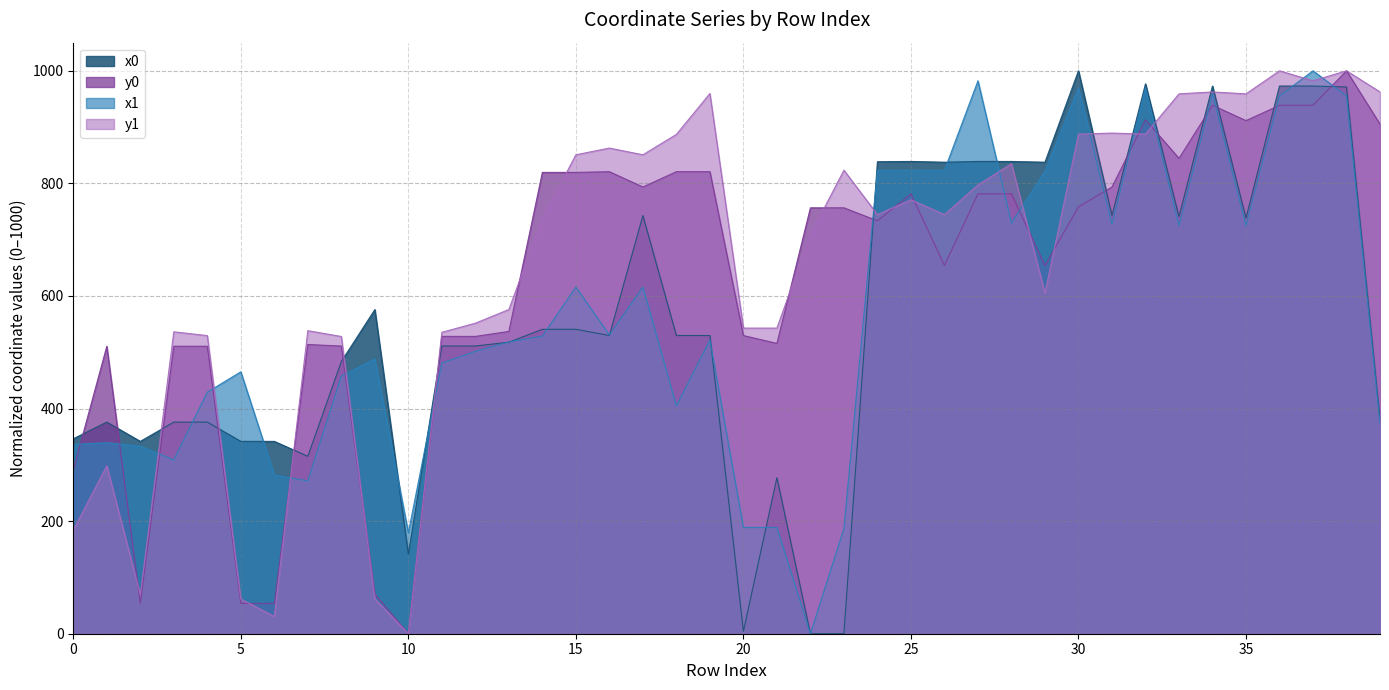

Where is x1 nearest to the value 500?

12